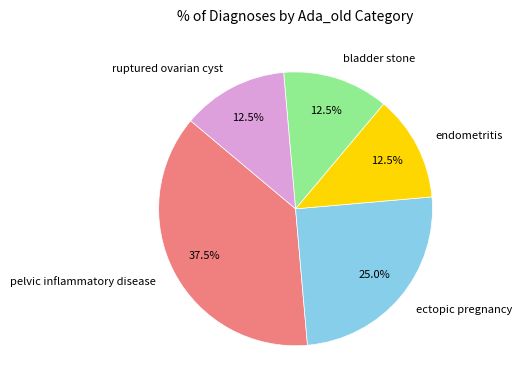

How many segments does this pie chart have?

5